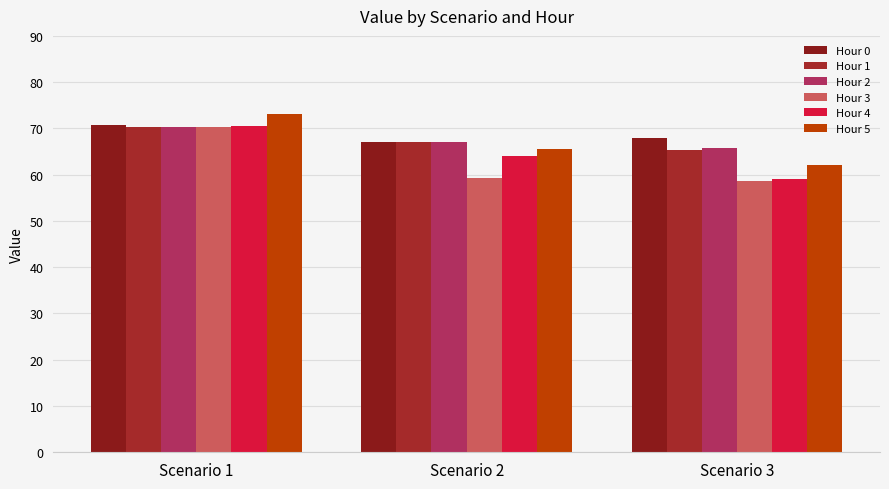

Between Scenario 1 and Scenario 3, which series saw the biggest shift?

Hour 3